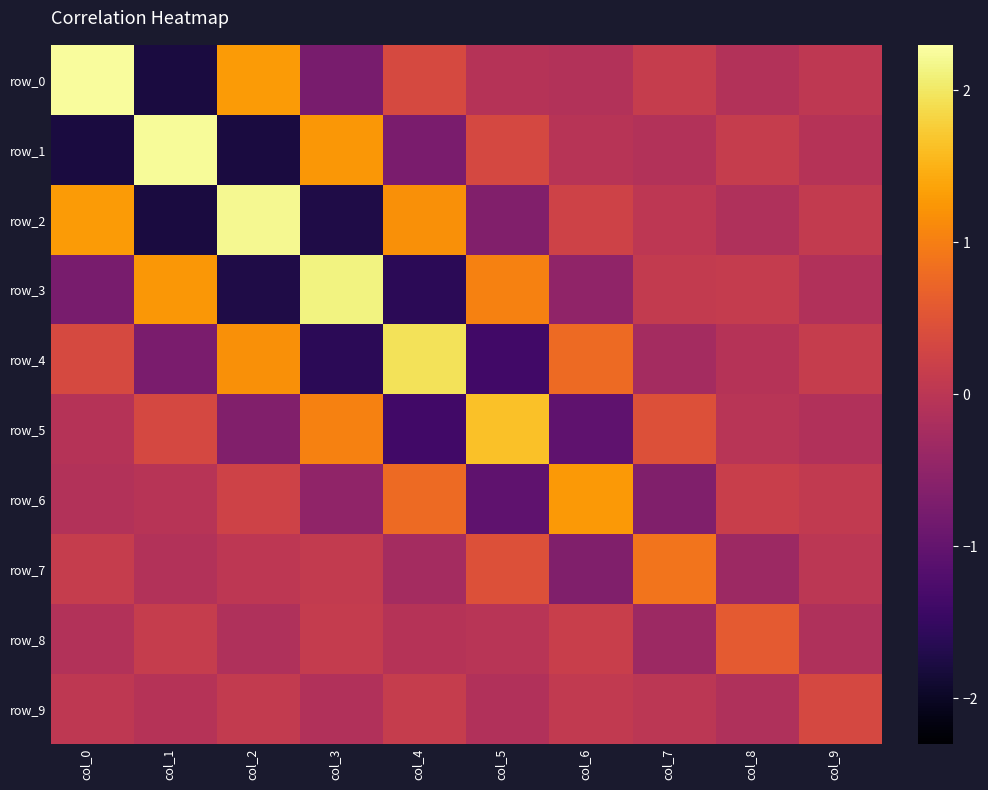

How many data points in row_2 are less than 0?

4